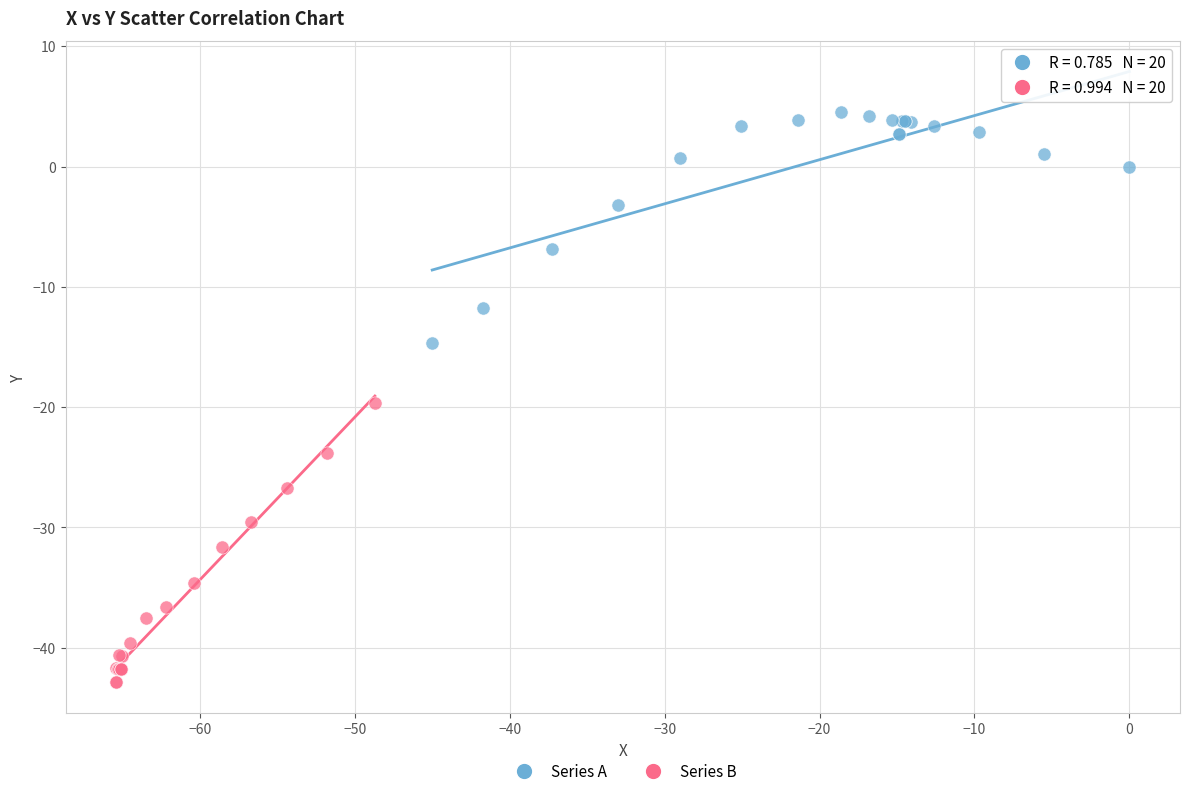

Which series reaches the minimum Y coordinate?

Series B